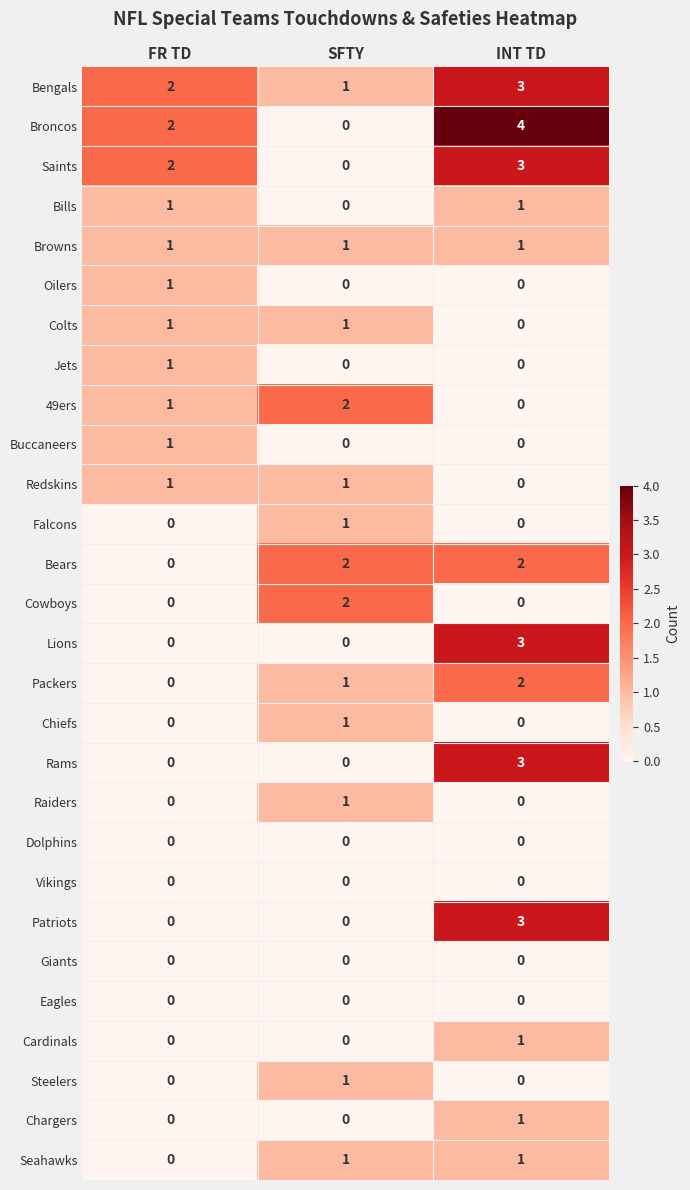

True or false: Vikings has a value of 0 at INT TD.

True